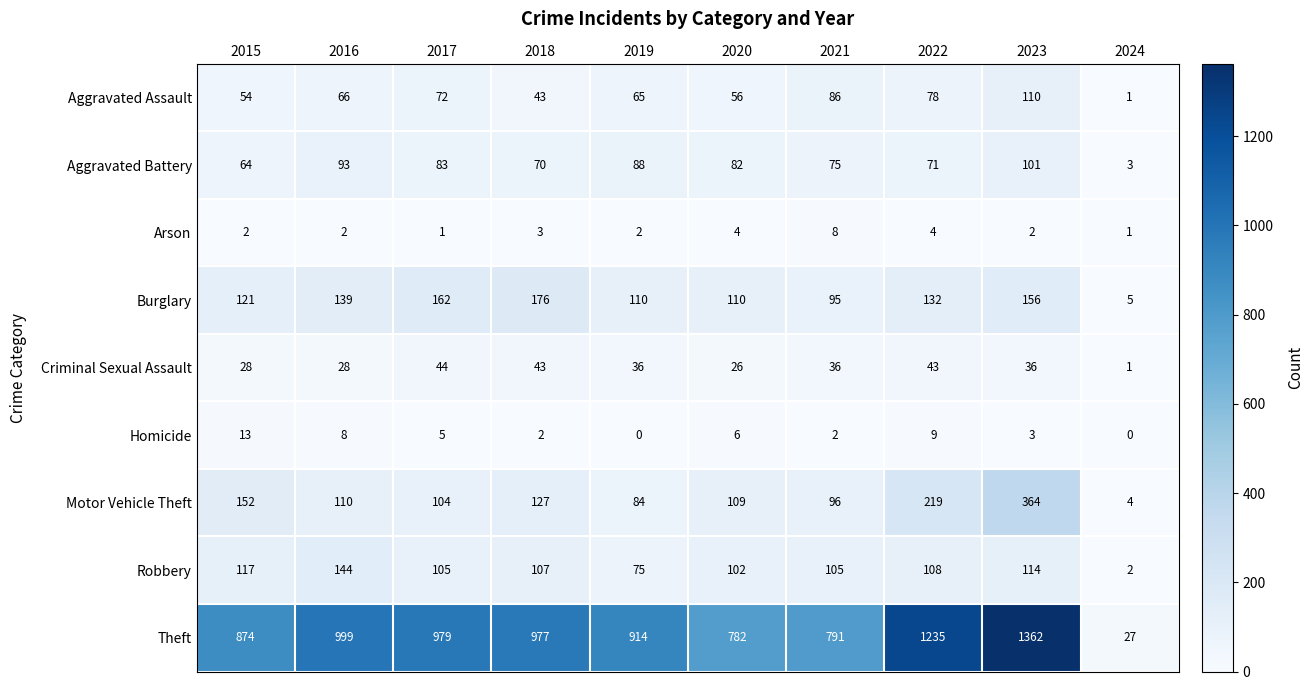

Which category has the highest value in the Homicide series?

2015